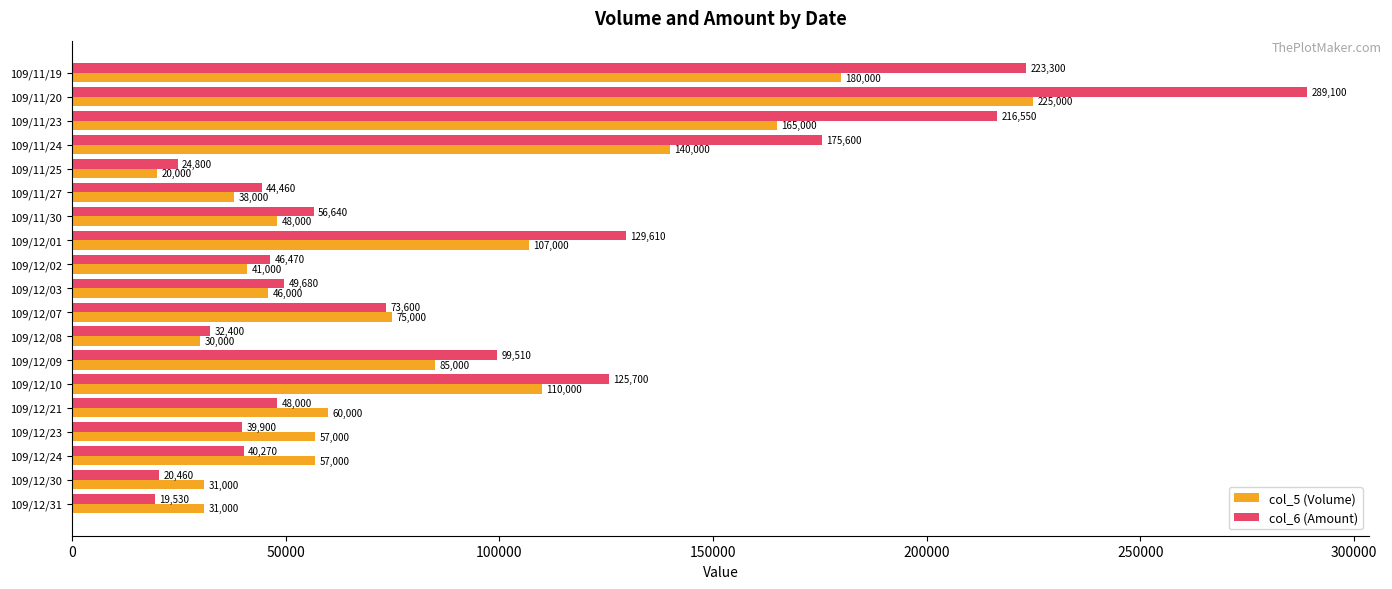

What is the difference between the col_5 (Volume) values at 109/12/30 and 109/11/19?

149000